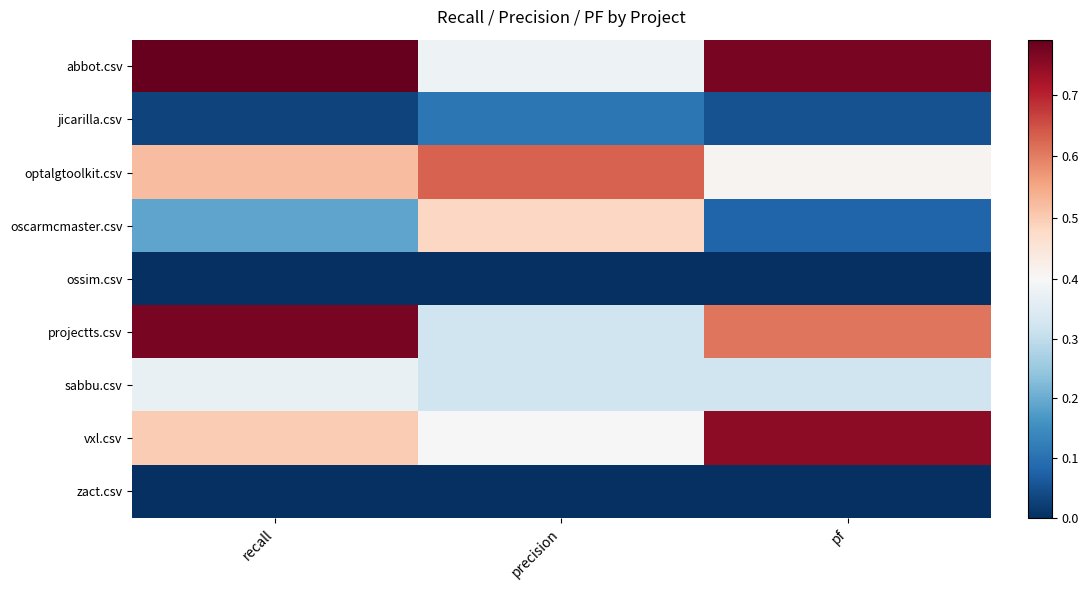

Is it true that sabbu.csv equals 0.1 at precision?

False